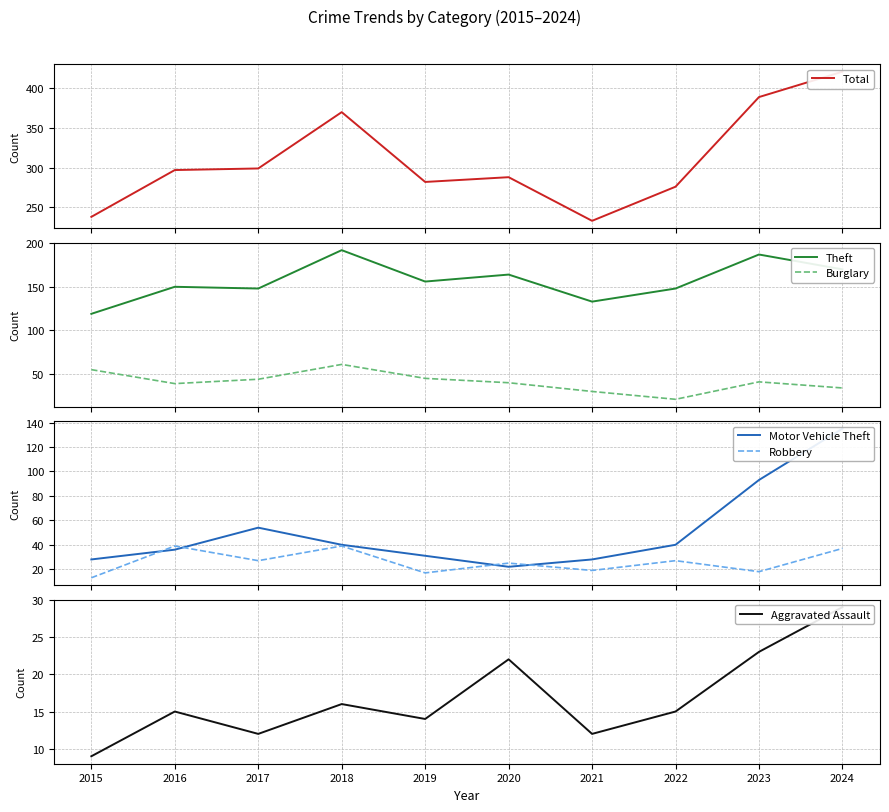

Reading left to right, extract all data points from this chart.

Total: 2015=238	2016=297	2017=299	2018=370	2019=282	2020=288	2021=233	2022=276	2023=389	2024=421
Theft: 2015=119	2016=150	2017=148	2018=192	2019=156	2020=164	2021=133	2022=148	2023=187	2024=170
Burglary: 2015=55	2016=39	2017=44	2018=61	2019=45	2020=40	2021=30	2022=21	2023=41	2024=34
Motor Vehicle Theft: 2015=28	2016=36	2017=54	2018=40	2019=31	2020=22	2021=28	2022=40	2023=93	2024=135
Robbery: 2015=13	2016=39	2017=27	2018=39	2019=17	2020=25	2021=19	2022=27	2023=18	2024=37
Aggravated Assault: 2015=9	2016=15	2017=12	2018=16	2019=14	2020=22	2021=12	2022=15	2023=23	2024=29